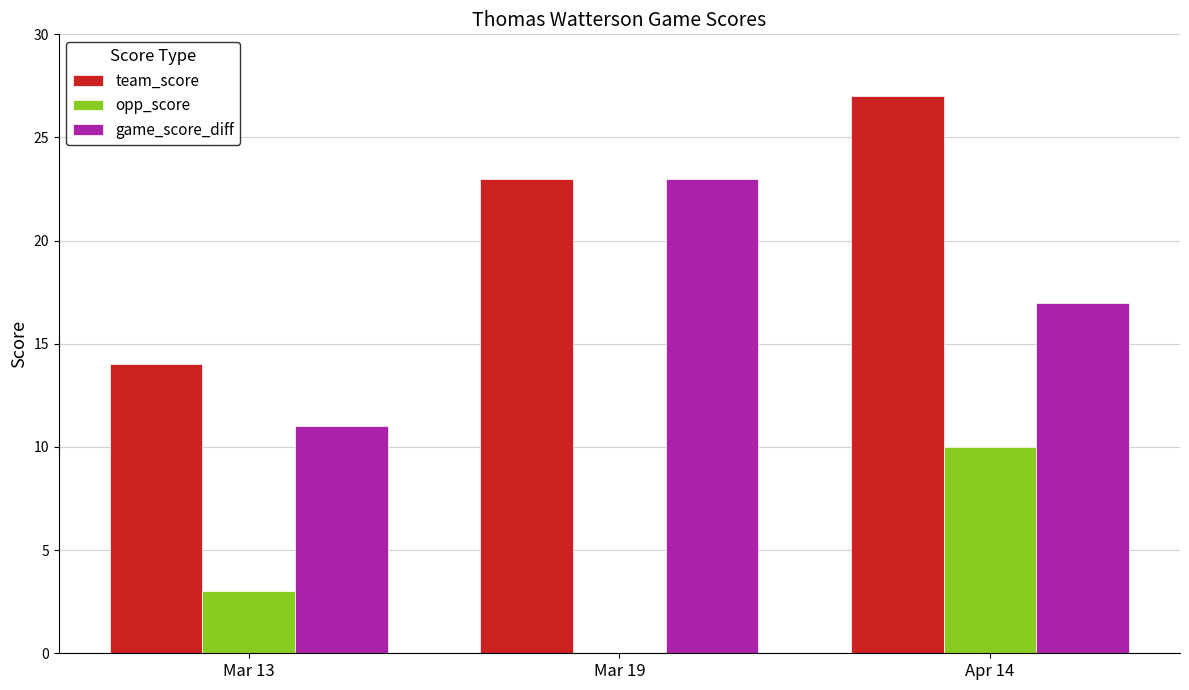

What is the average value of the game_score_diff series?

17